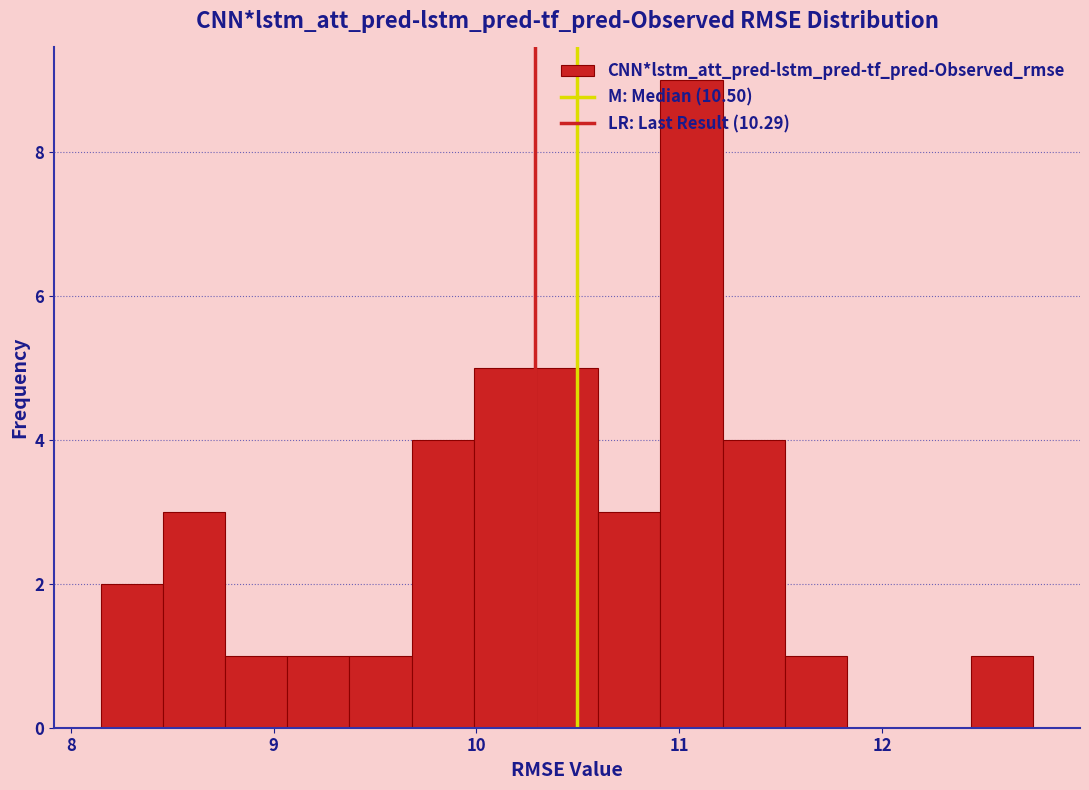

Read against the x-axis, roughly where is the centre of the tallest bar?

11.1